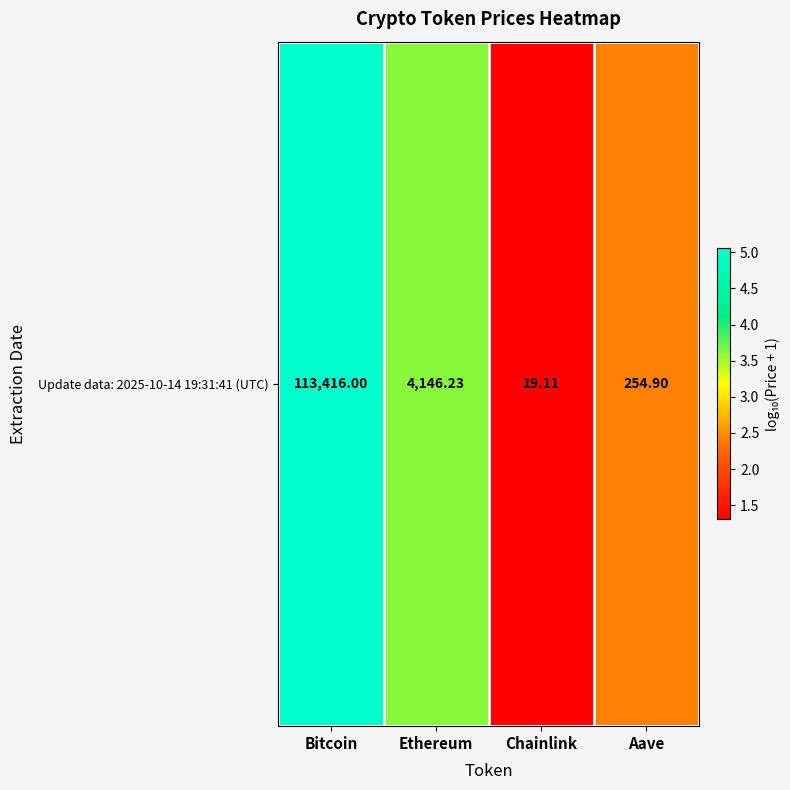

What is the smallest value displayed?

1.3